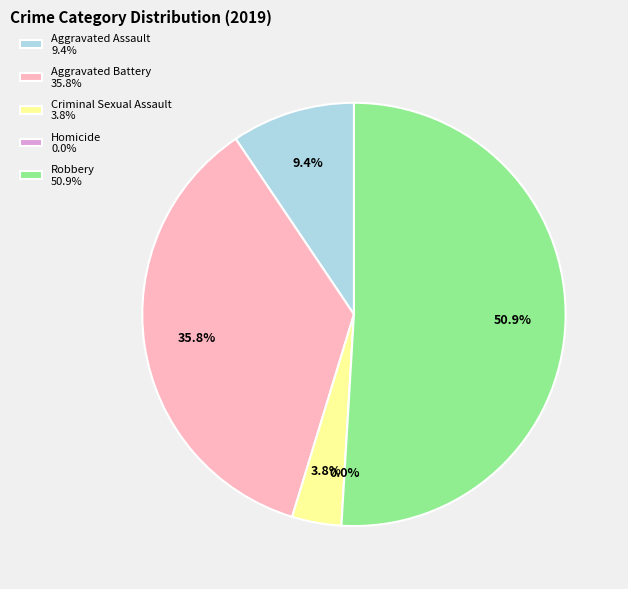

What percentage is the Aggravated Assault slice, to the nearest percent?

9%